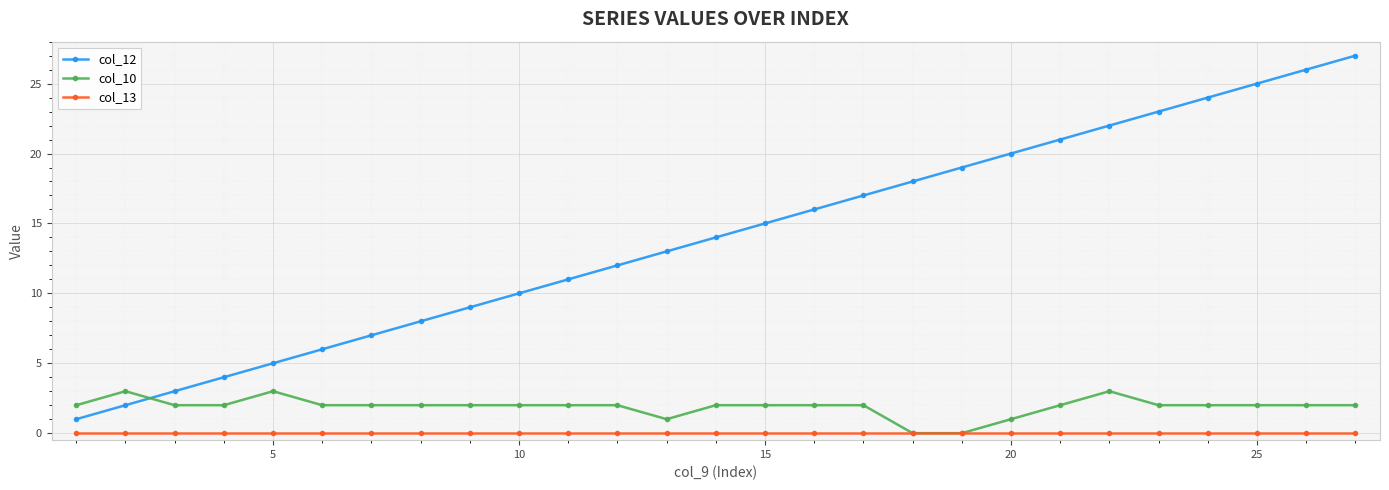

Does the chart display data point markers on the line(s)?

Yes